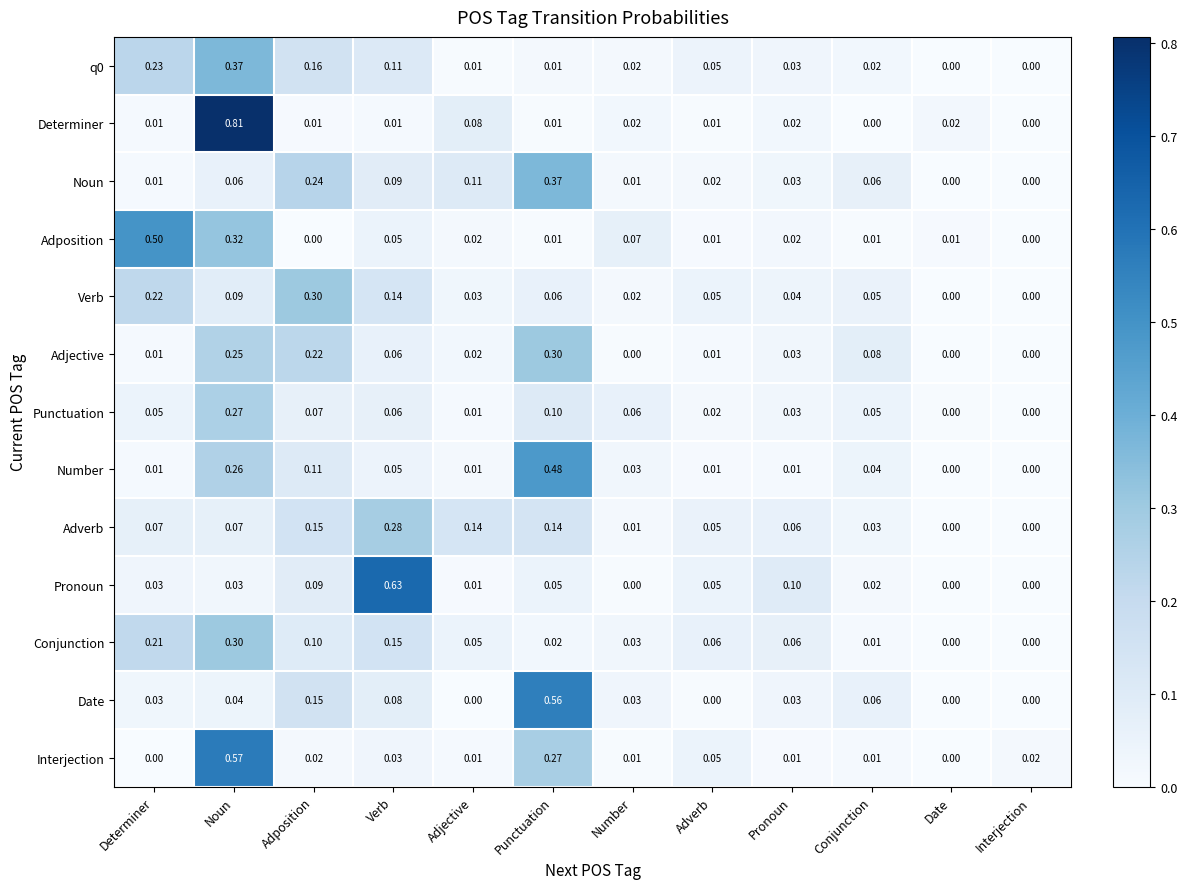

Which category has the highest value in the Noun series?

Punctuation